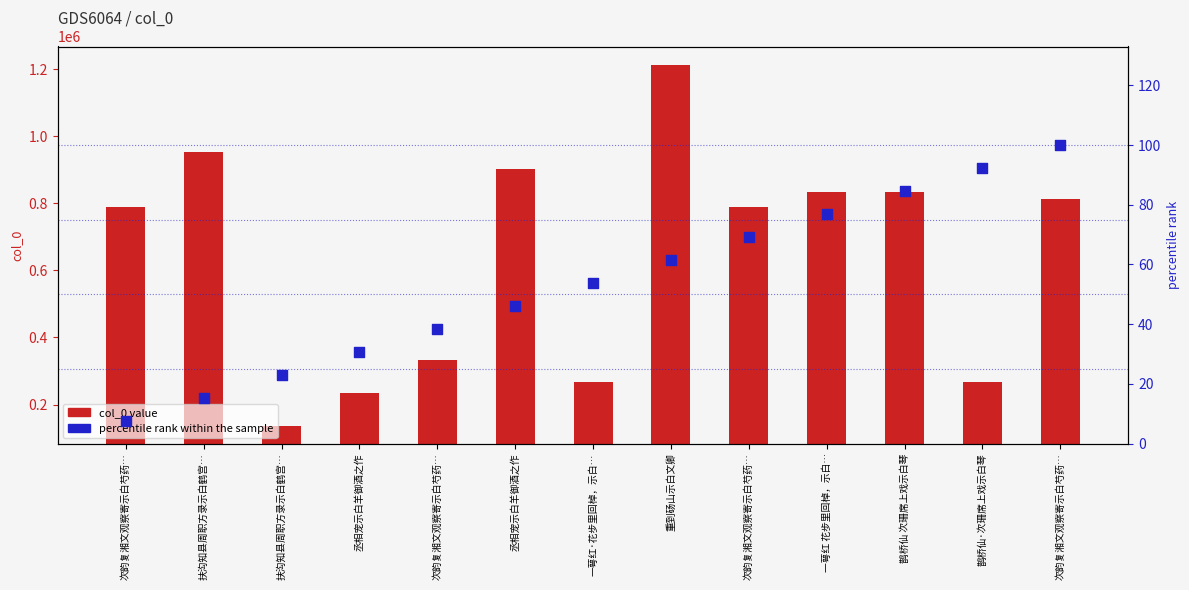

Is the value of percentile rank within the sample at 扶沟知县周职方录示白鹤宫… greater than the value of col_0 value at 鹊桥仙·次珊席上戏示白琴?

No